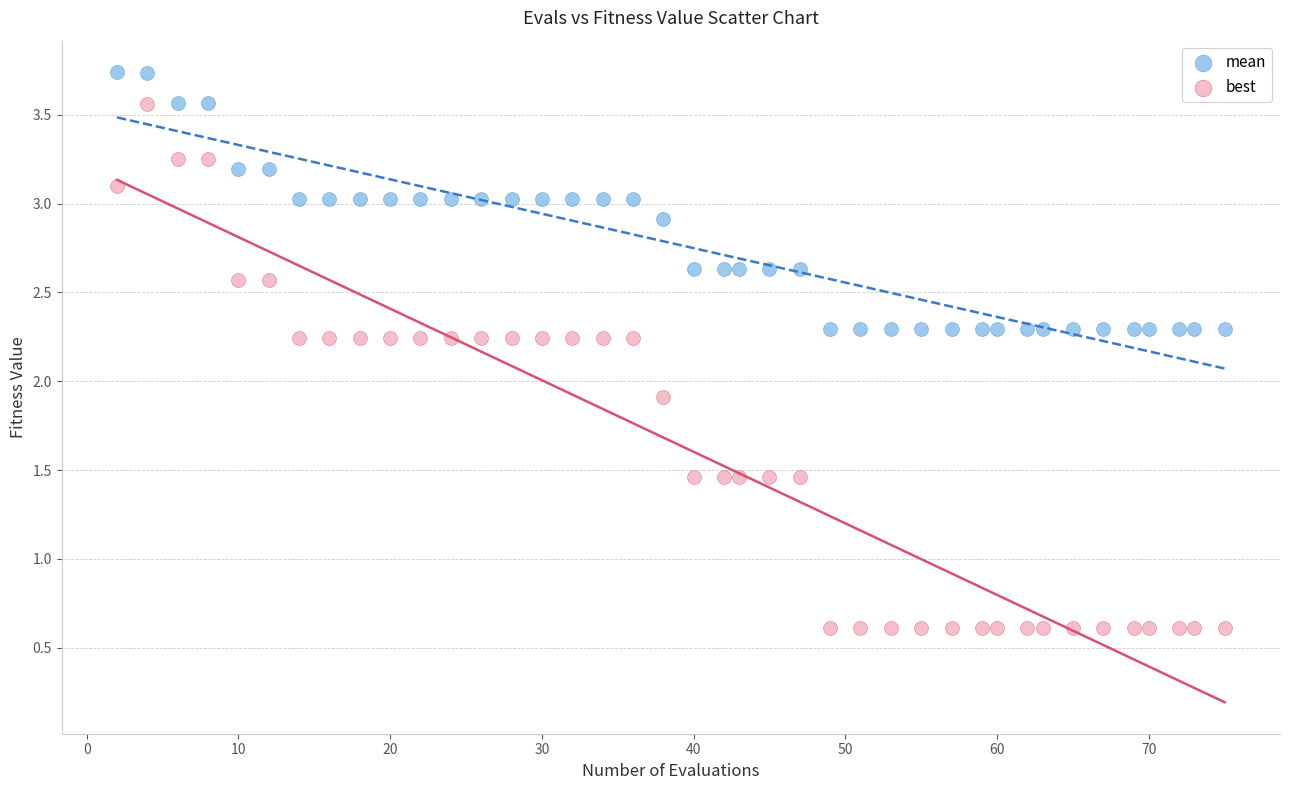

Across all data points, what is the range of X values (max minus min)?

73.0